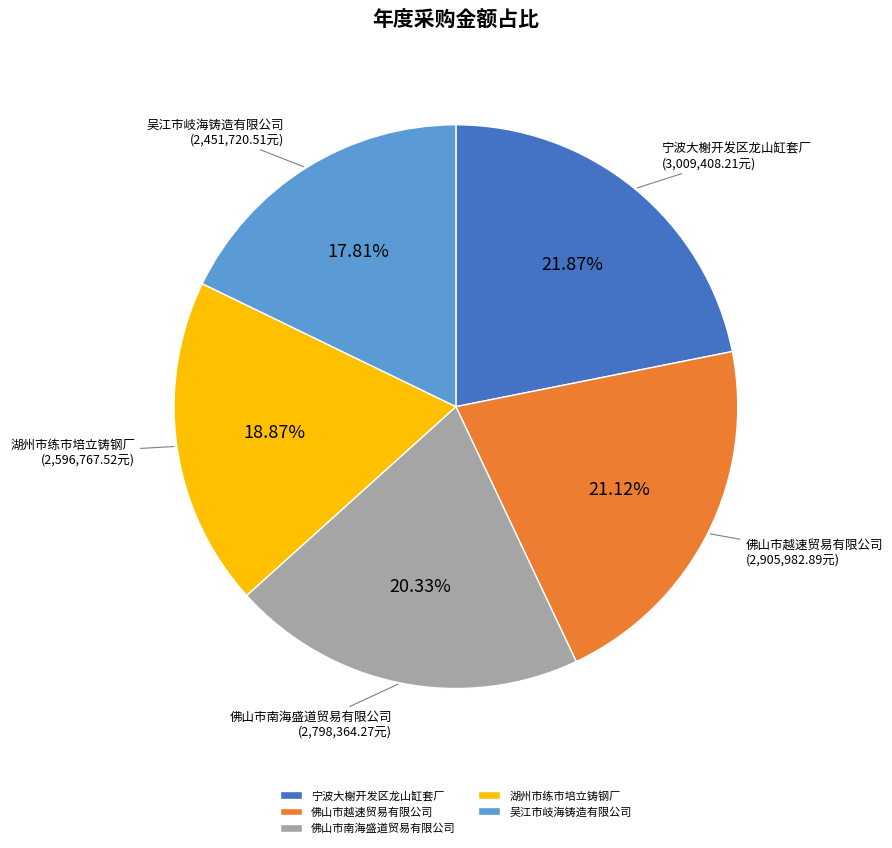

To the nearest percent, what percentage of the pie is 宁波大榭开发区龙山缸套厂?

22%